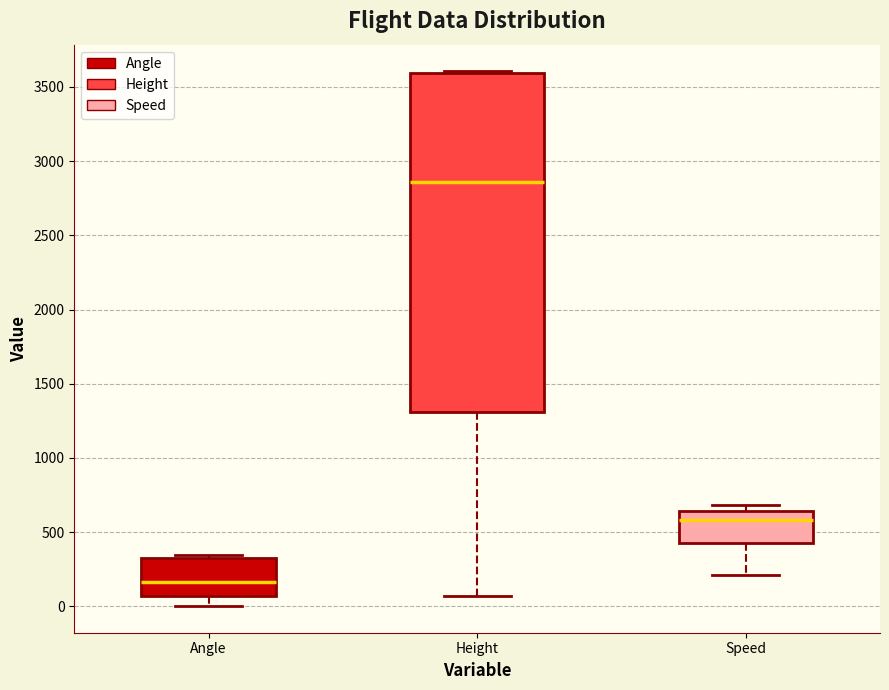

Which box has the lowest median line?

Angle